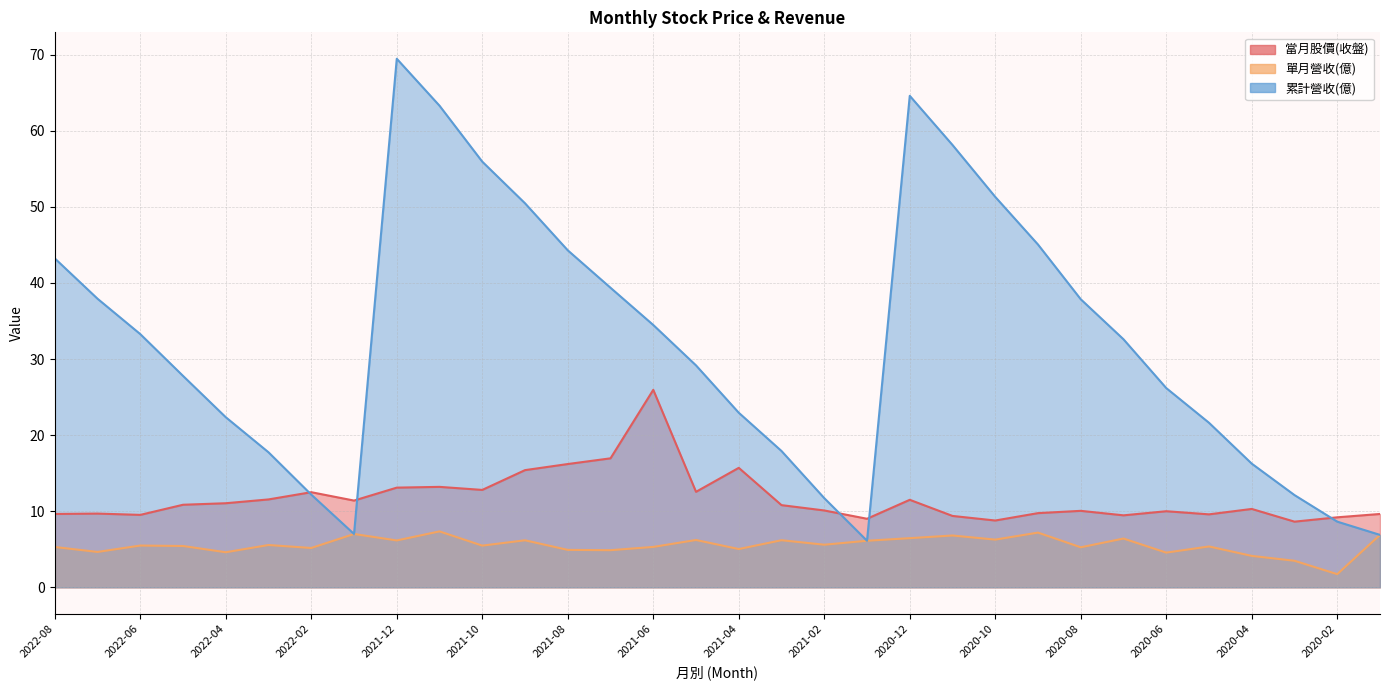

True or false: 單月營收(億) and 當月股價(收盤) intersect in this chart.

False